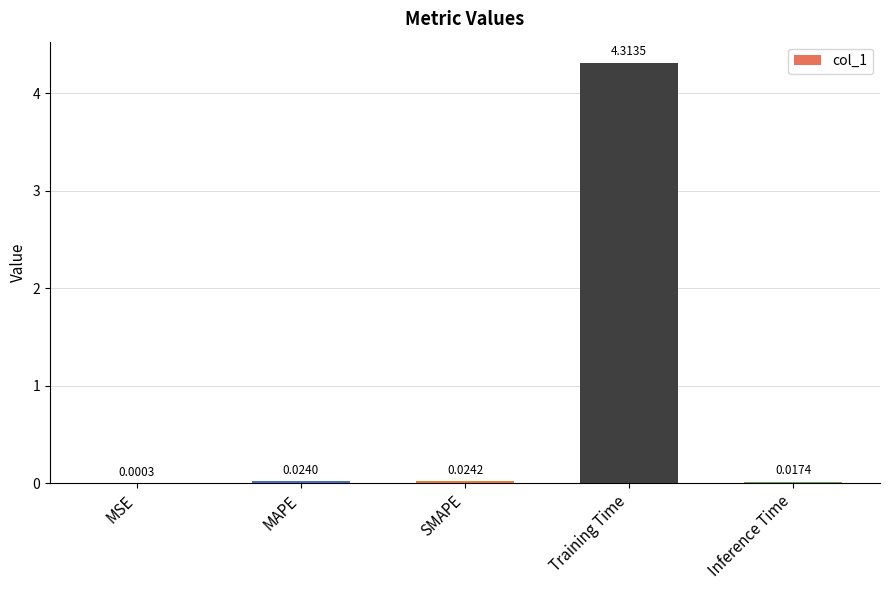

Which has a higher value, Training Time or SMAPE?

Training Time